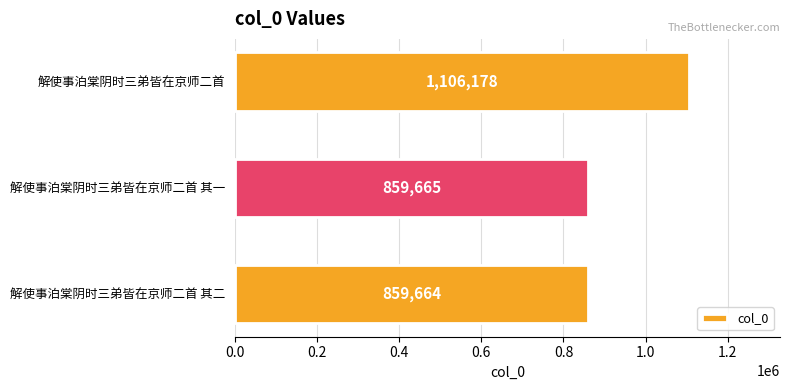

What is the label of the 3rd bar from the top?

解使事泊棠阴时三弟皆在京师二首 其二